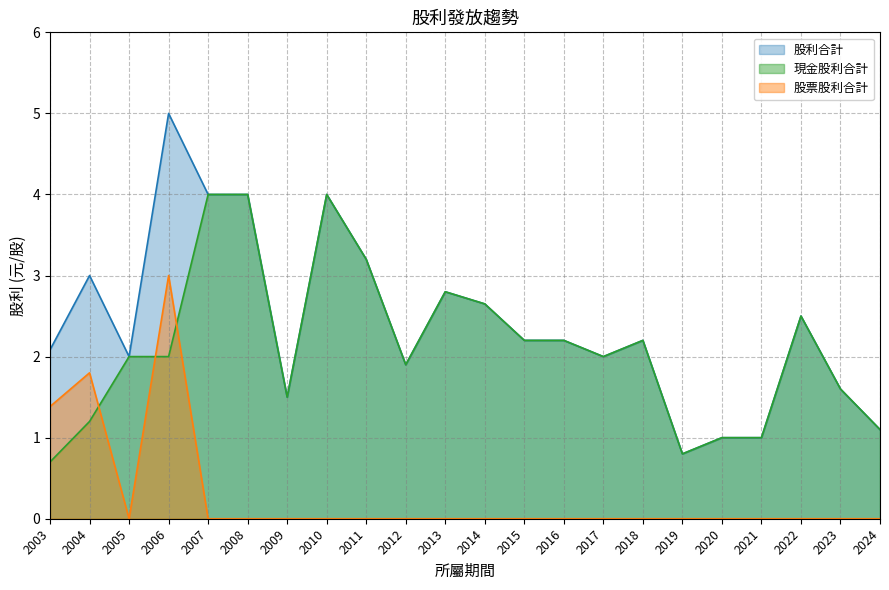

How many series are shown in this chart?

3